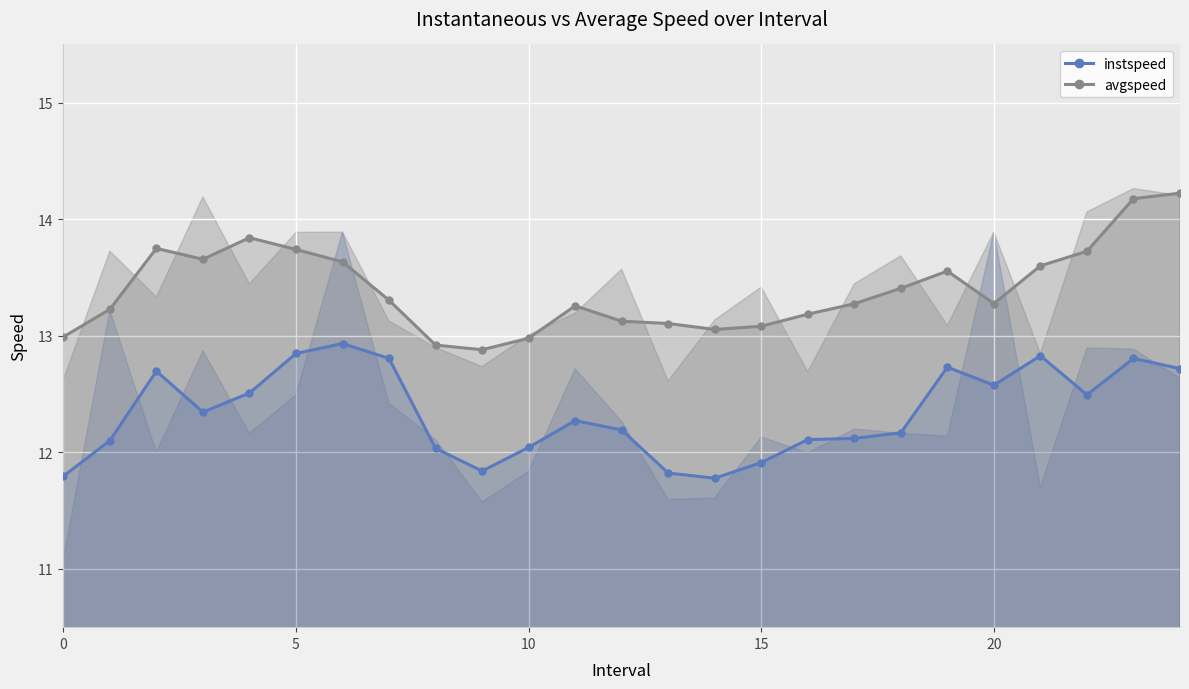

At which category does the chart reach its peak across all series?

24